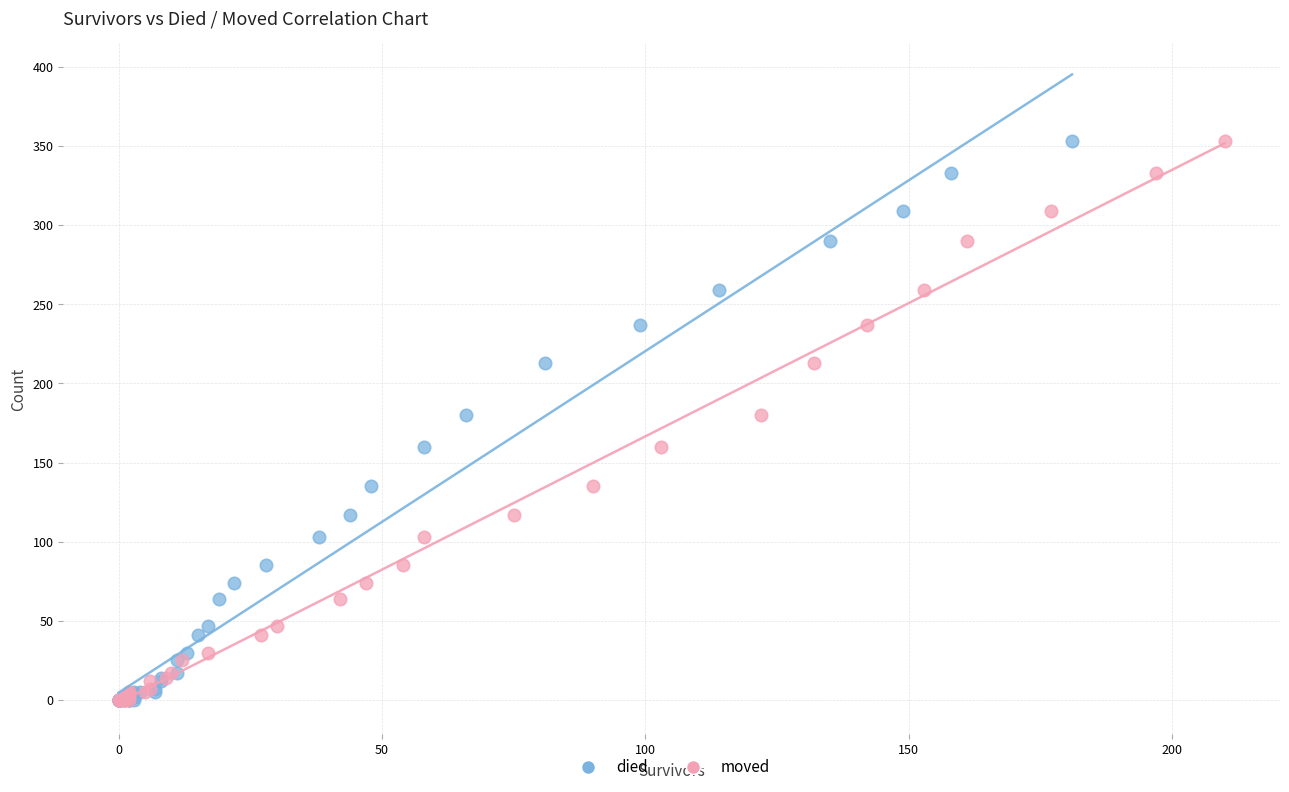

What are all the series names shown in the legend?

died, moved